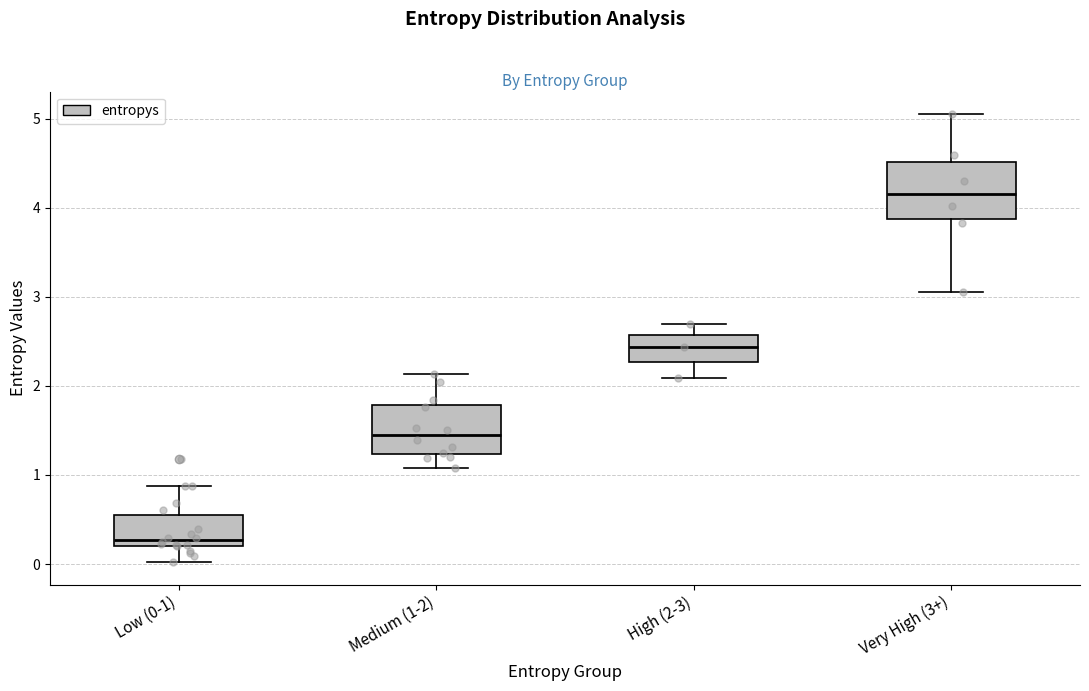

Where is the lower edge of the box for Medium (1-2) on the y-axis? The values are not printed on the chart, so give them approximately, as read against the axis.

1.2